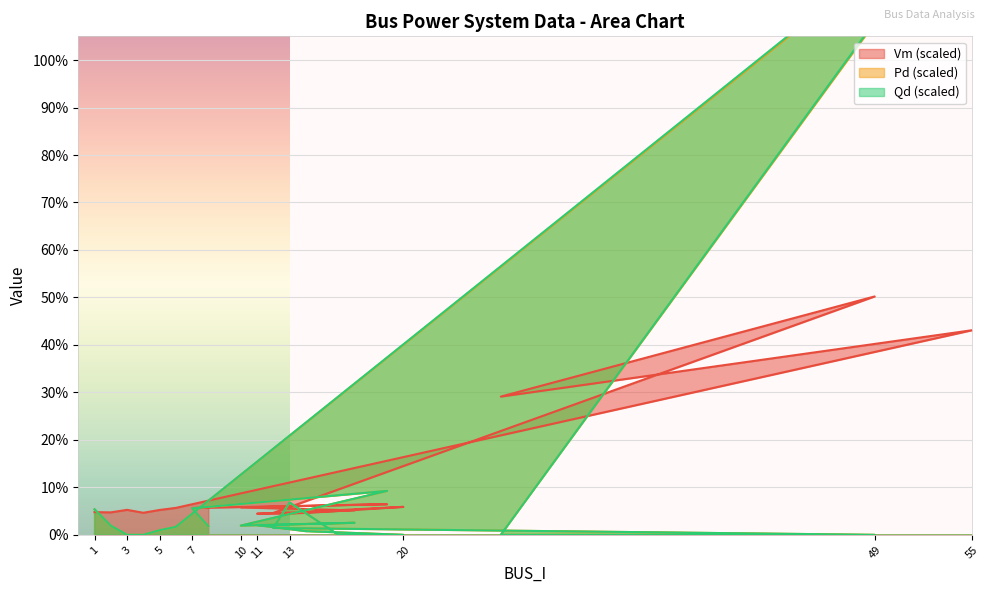

The value of Vm at Bus 19 is 9.3. True or false?

False